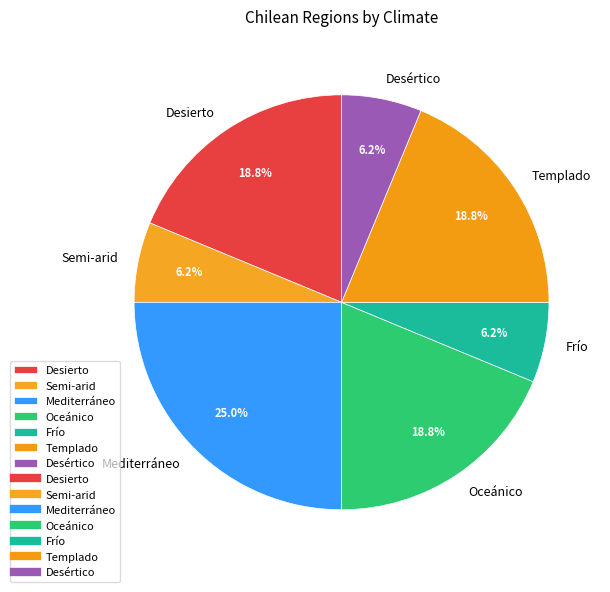

What is the largest slice in the pie chart?

Mediterráneo